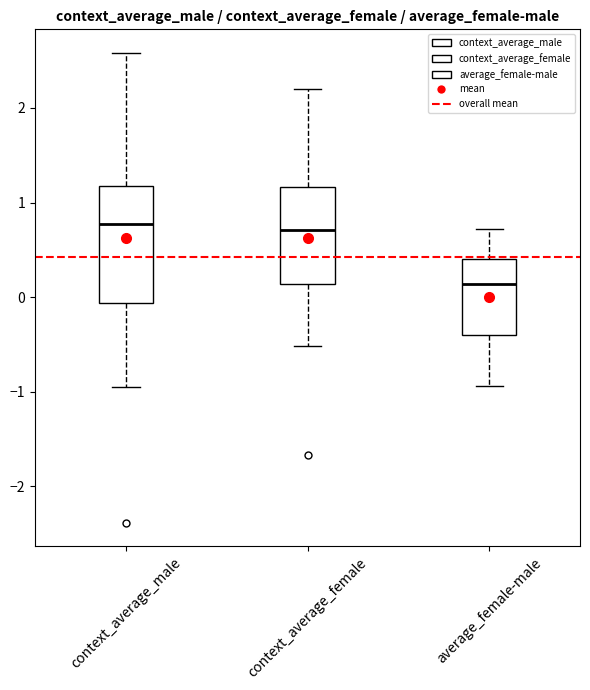

Reading left to right, transcribe this box plot: for each box, give where its median line is, the range the box spans, and where its two whiskers end, as read against the y-axis. The values are not printed on the chart, so give them approximately, as read against the axis.

context_average_male: median 0.8, box -0.1 to 1.2, whiskers -1.0 to 2.6
context_average_female: median 0.7, box 0.1 to 1.2, whiskers -0.5 to 2.2
average_female-male: median 0.1, box -0.4 to 0.4, whiskers -0.9 to 0.7